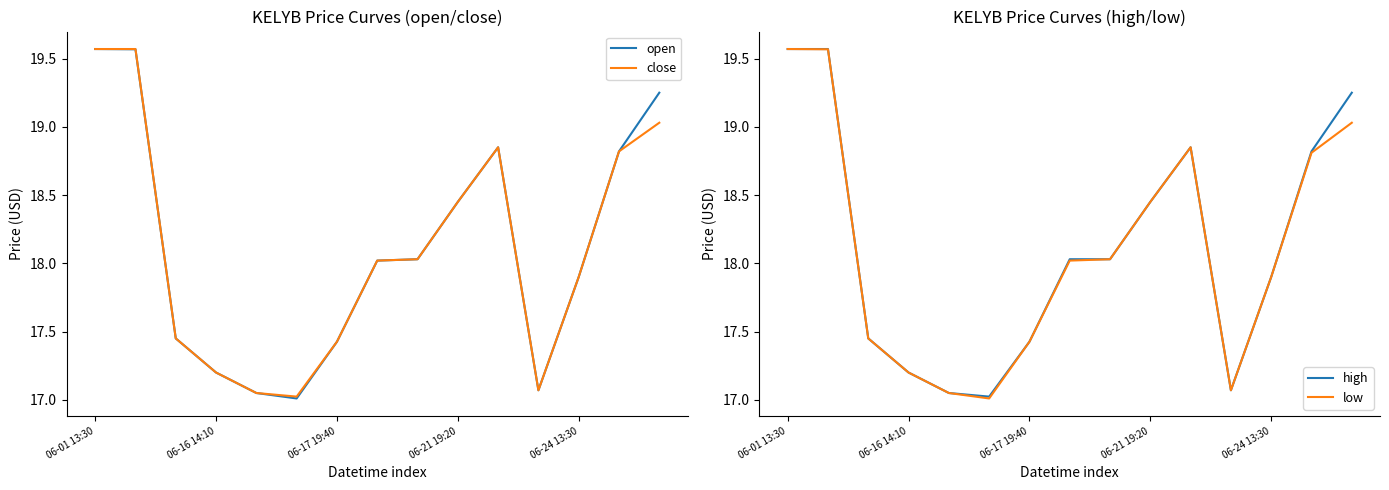

What is the sum of all high values?

271.7